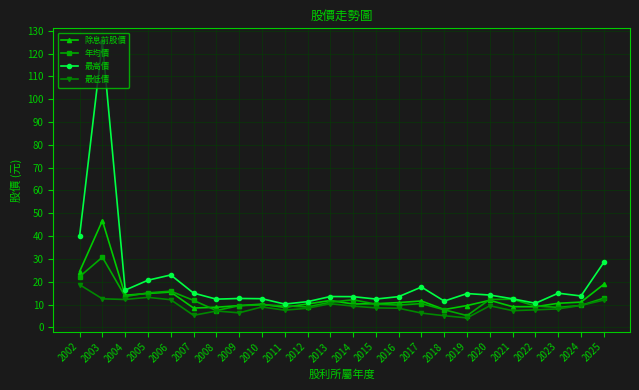

What is the difference between the second highest and second lowest values in the 最低價 series?

8.1